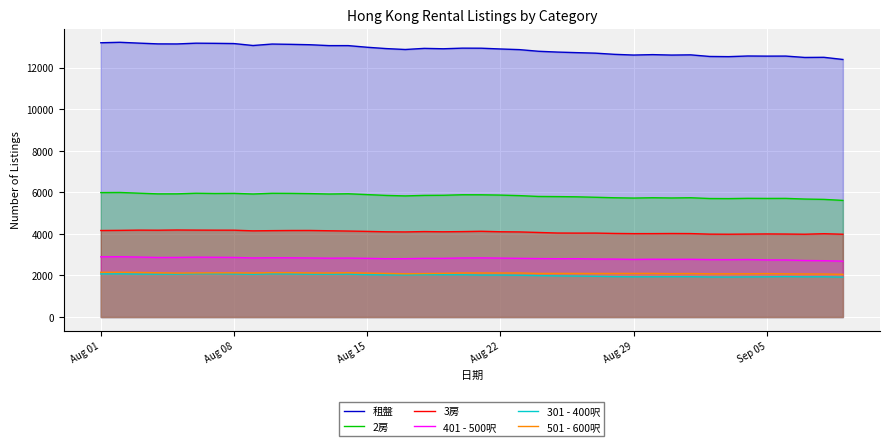

Rank the series by their maximum value, from highest to lowest.

租盤, 2房, 3房, 401 - 500呎, 501 - 600呎, 301 - 400呎